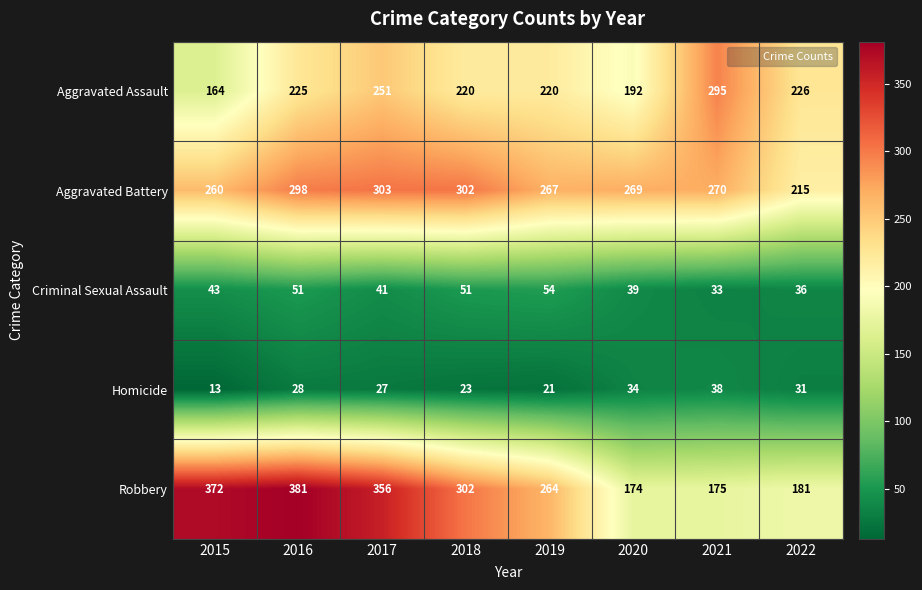

True or false: Homicide has a value of 23 at 2018.

True